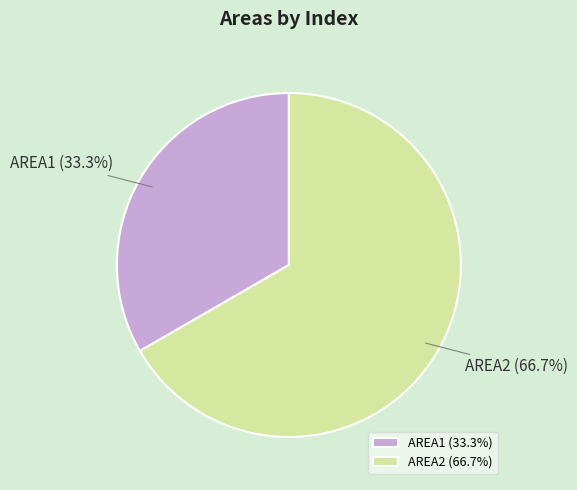

Count the number of slices in the pie.

2